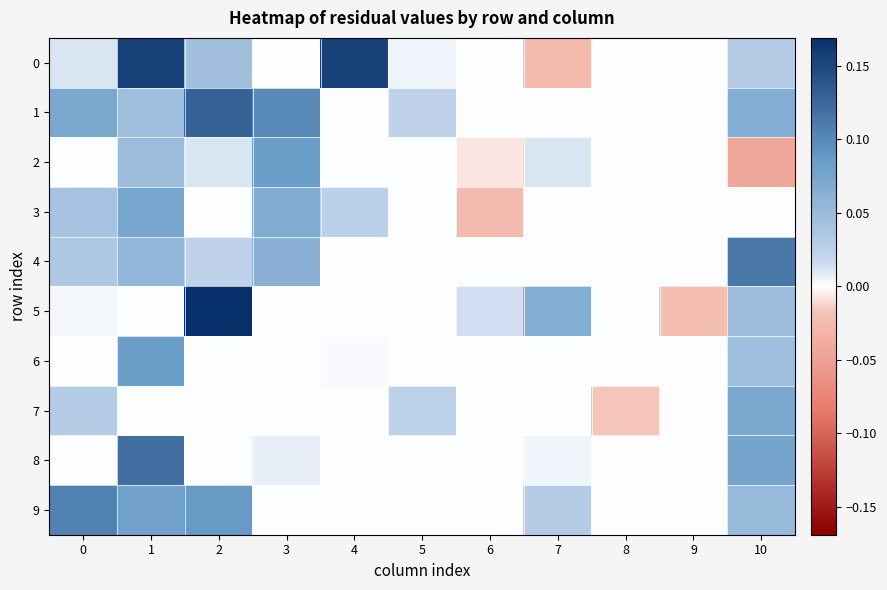

Which series has the largest total across all categories?

1